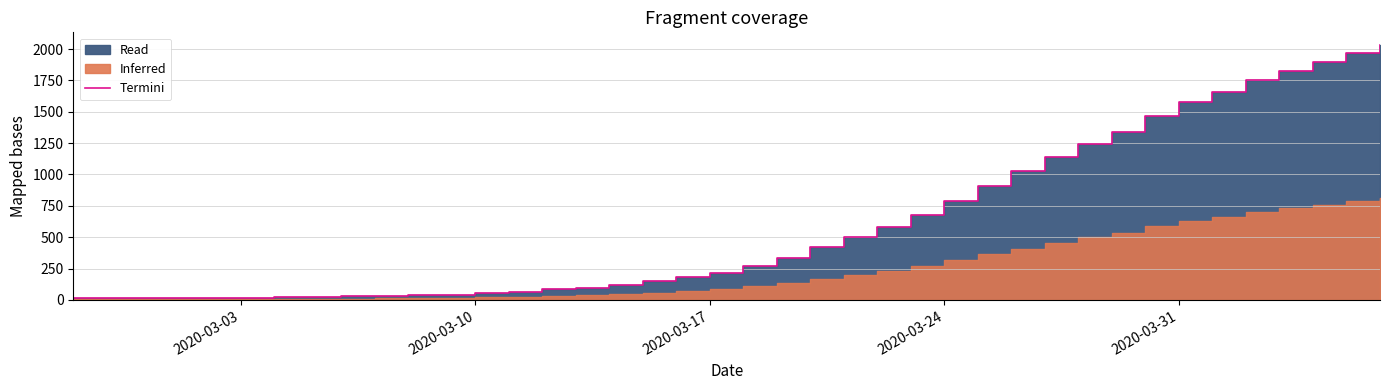

What is the value of the 9th point from the left?

28